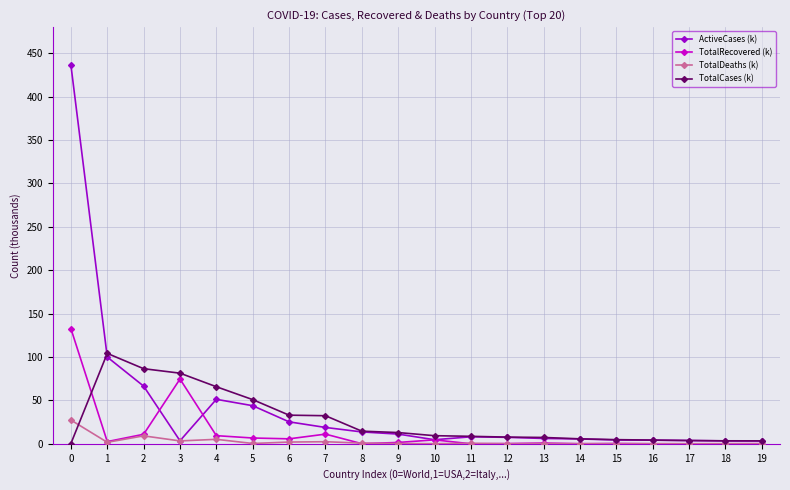

What are all the series names shown in the legend?

ActiveCases (k), TotalRecovered (k), TotalDeaths (k), TotalCases (k)